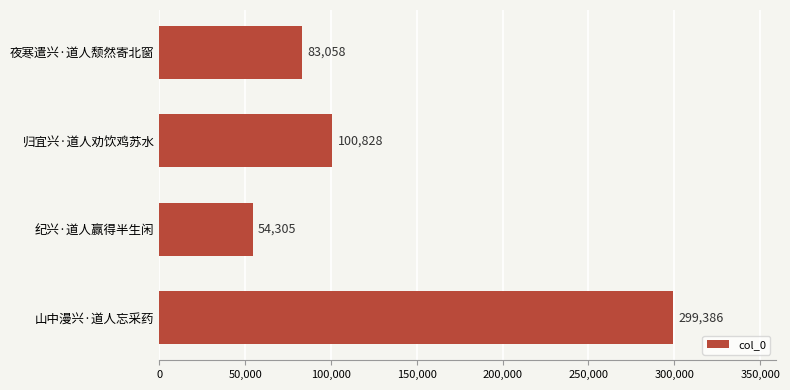

What is the ratio of the value at 山中漫兴·道人忘采药 to the value at 归宜兴·道人劝饮鸡苏水?

3.0